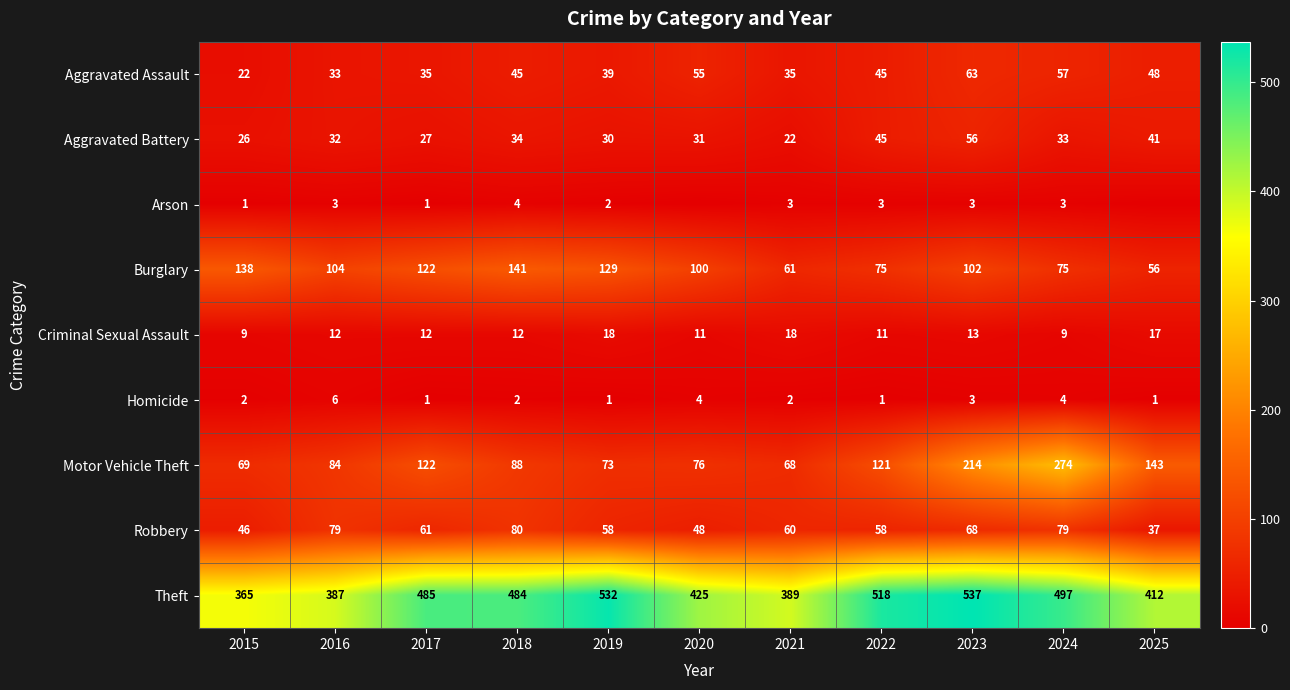

Is it true that Aggravated Battery equals 50 at 2019?

False